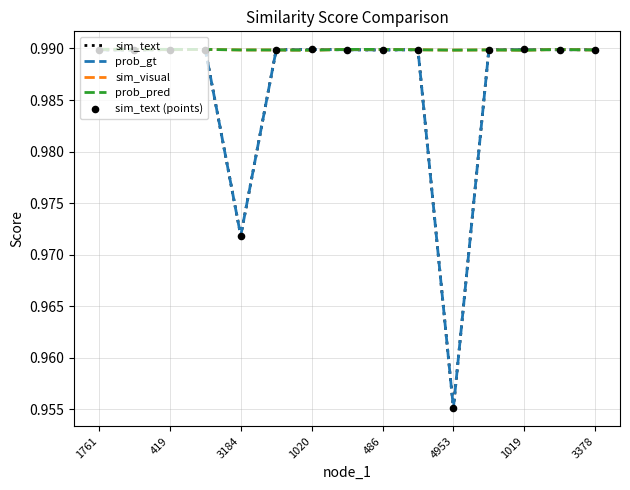

Does the chart have visible grid lines?

Yes